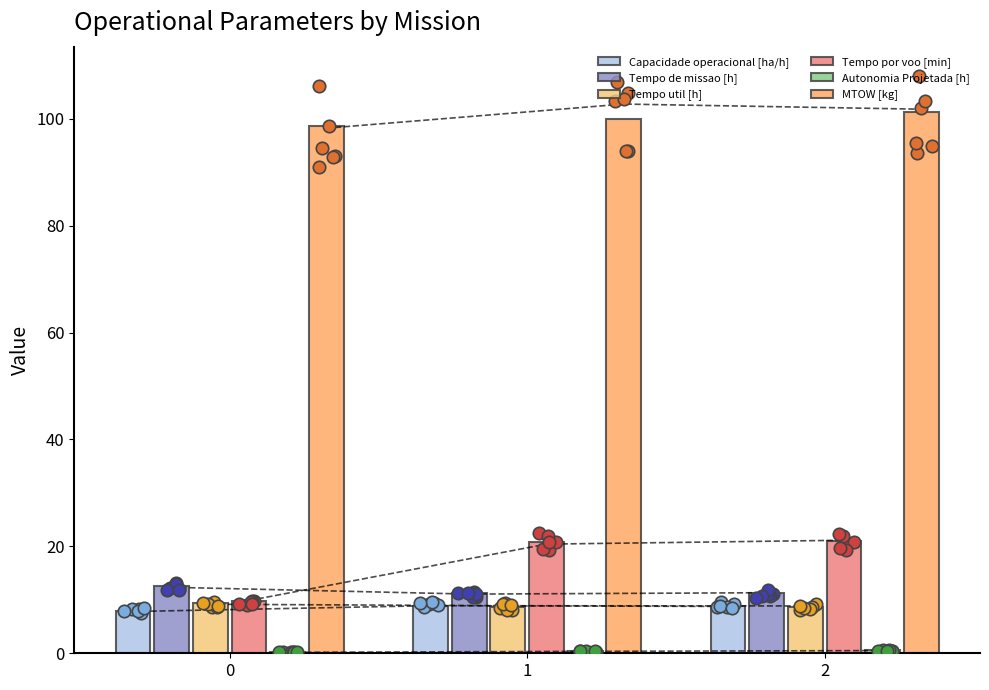

What is the total value across all series at 1?

150.0